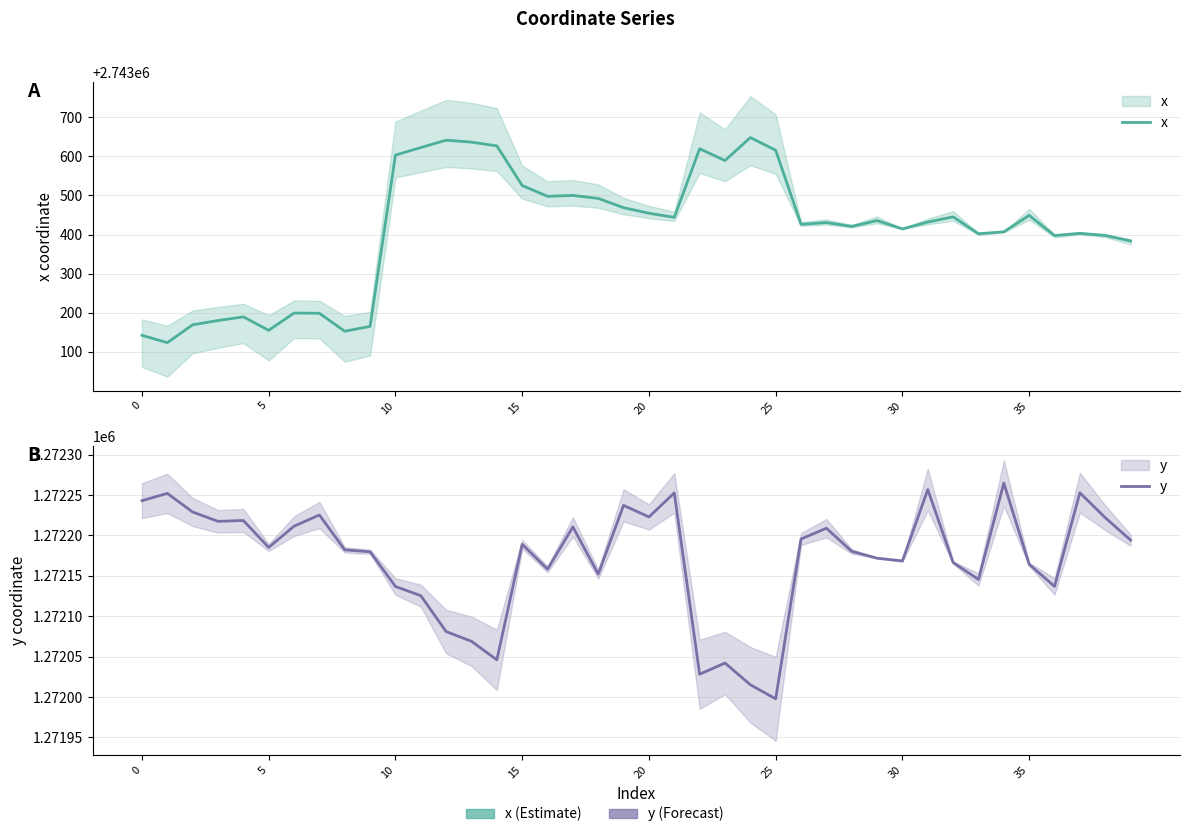

What is the sum of the y values at 24 and 27?

2544224.2